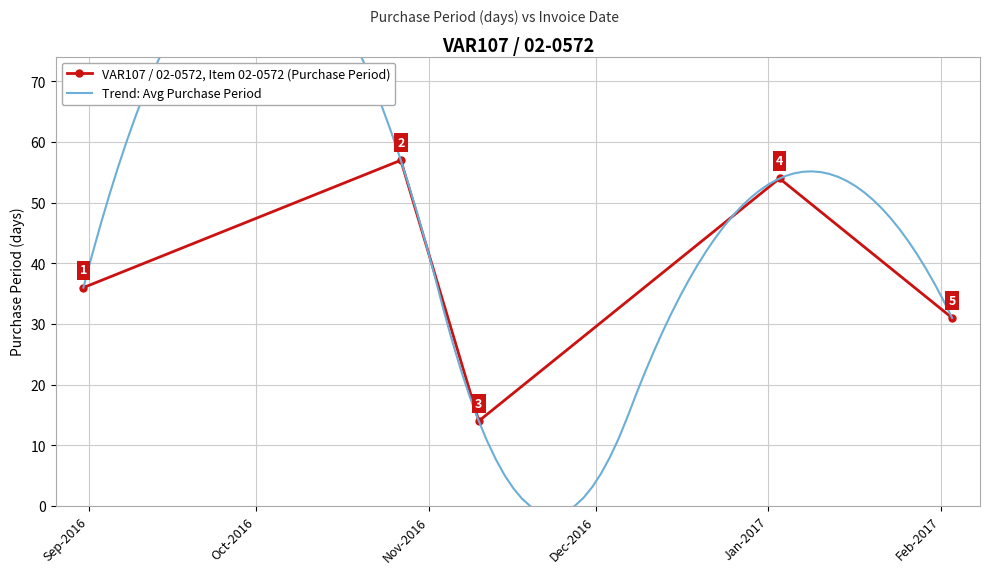

What is the value of the 5th point from the left?

31